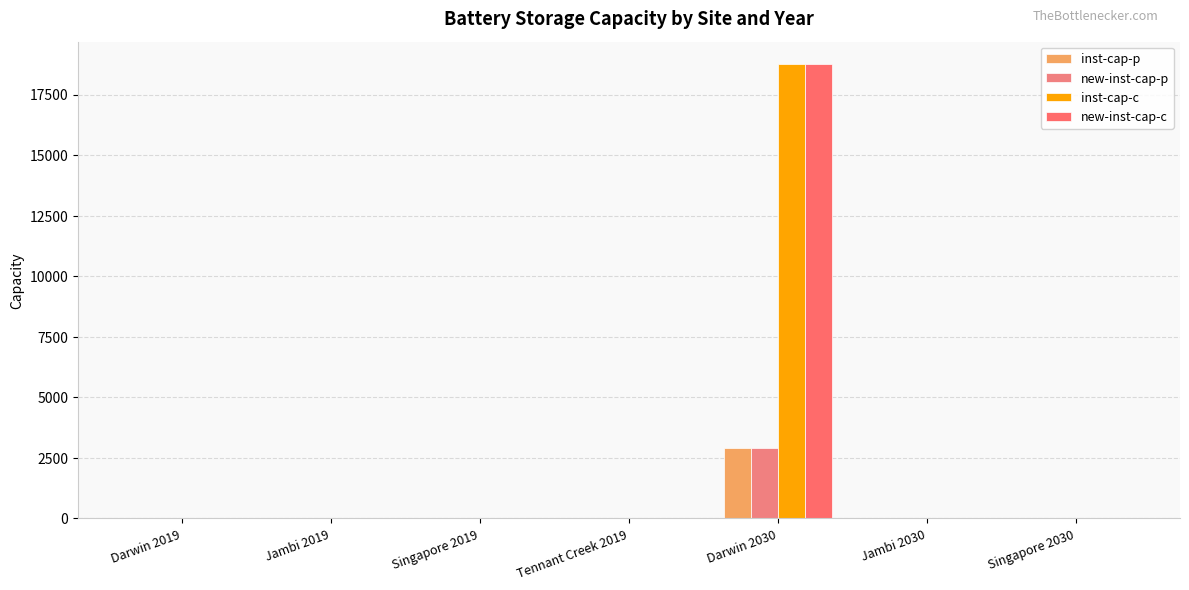

Is it true that new-inst-cap-c equals 32017.9 at Darwin 2030?

False